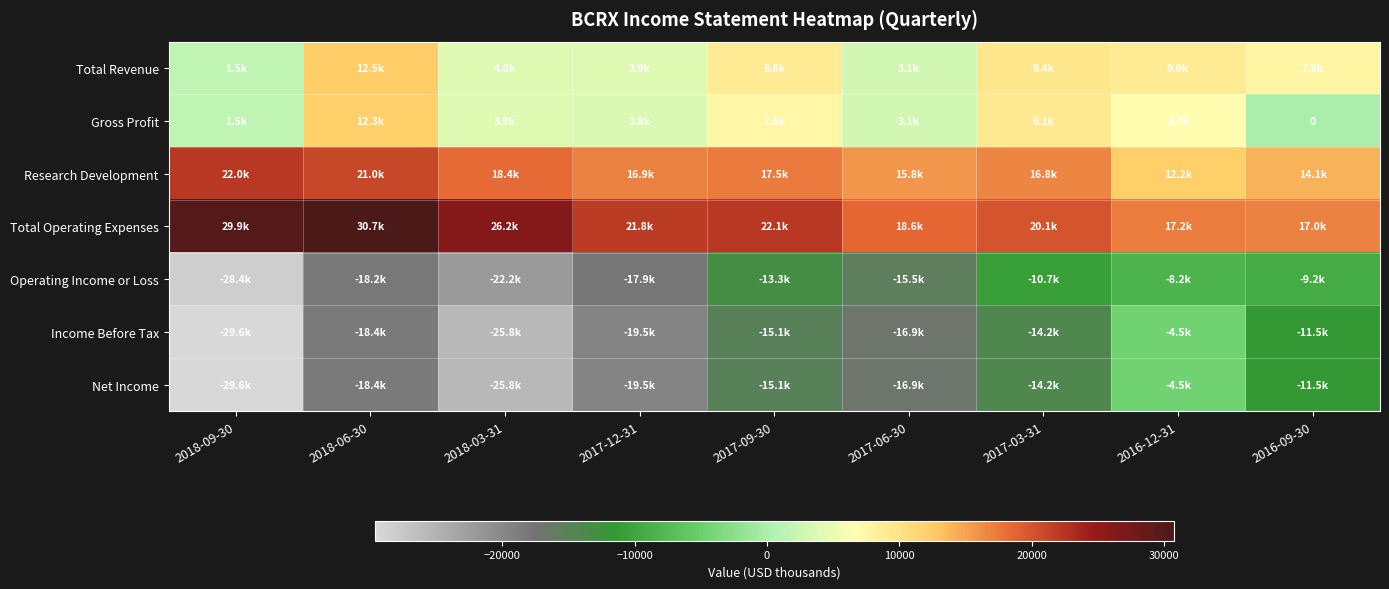

What is the difference between the highest and lowest values at 2018-03-31?

52000